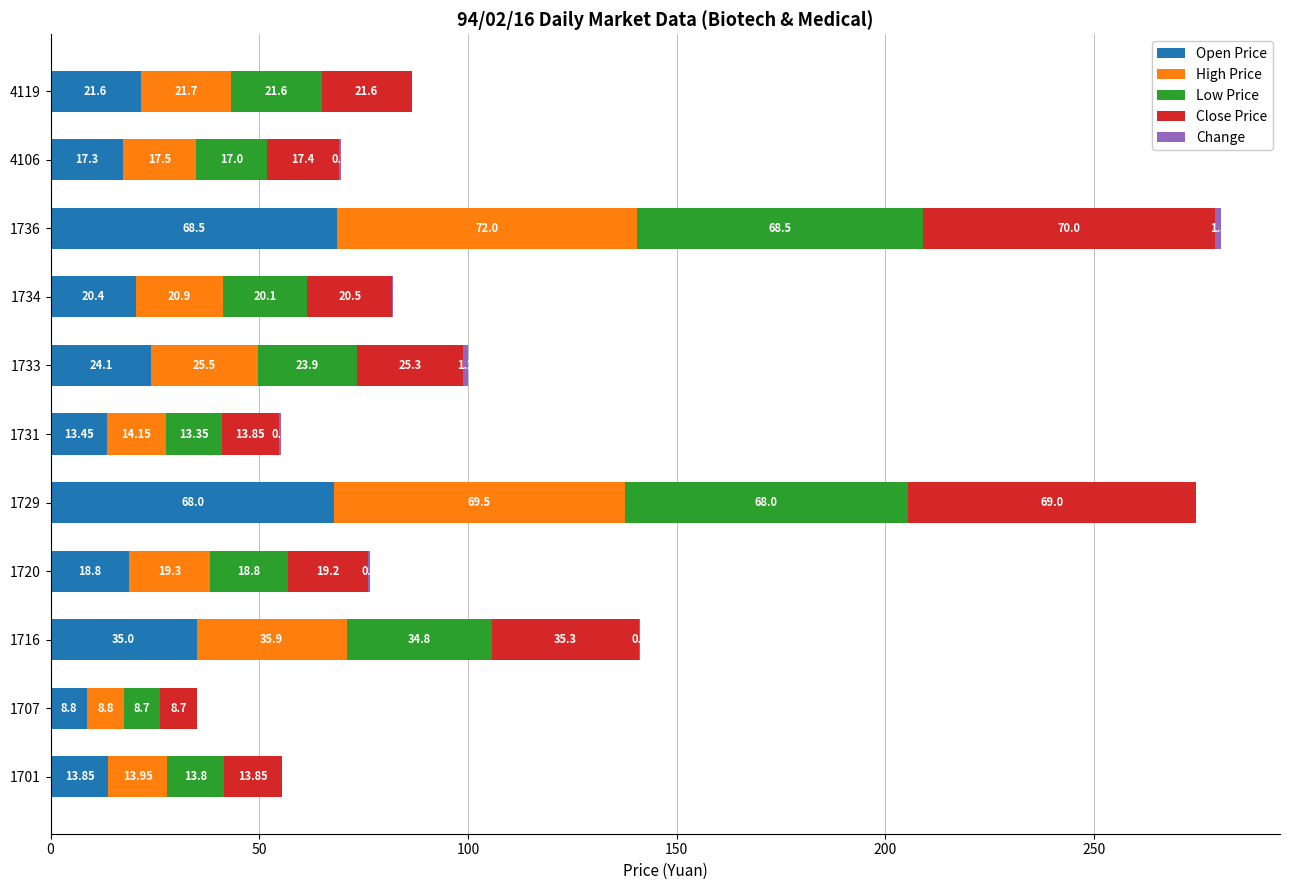

What is the total value across all series at 4119?

86.5